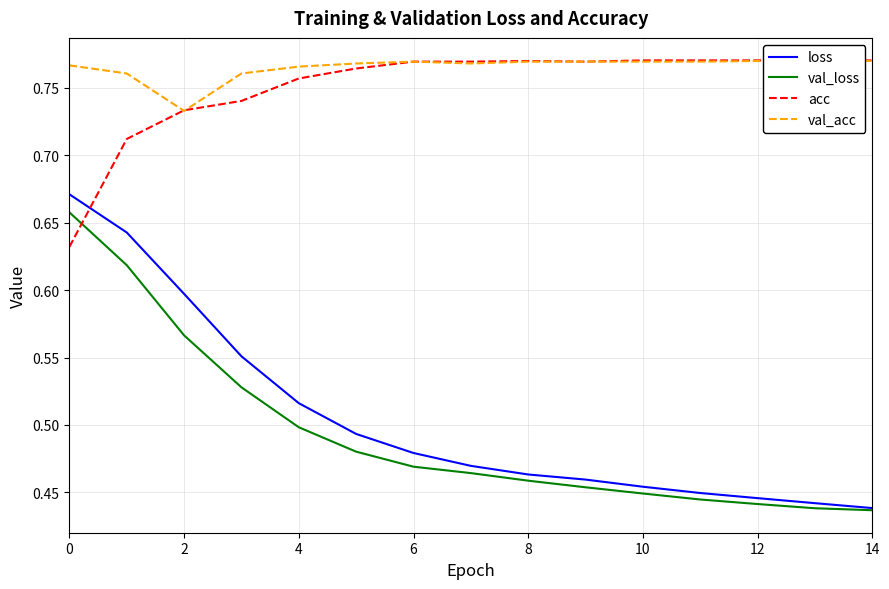

Which series has the largest range (max minus min)?

loss